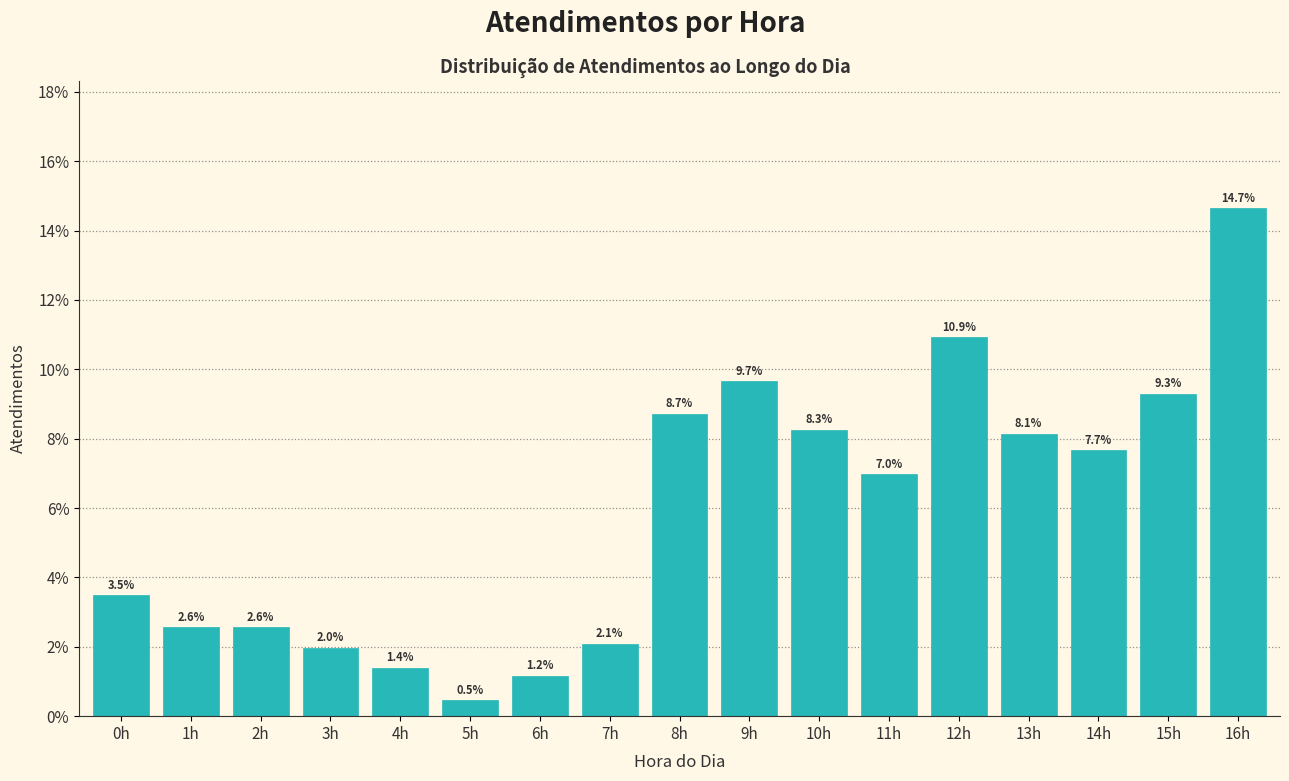

Reading left to right, extract all data points from this chart.

3.5	2.6	2.6	2.0	1.4	0.5	1.2	2.1	8.7	9.7	8.3	7.0	10.9	8.1	7.7	9.3	14.7